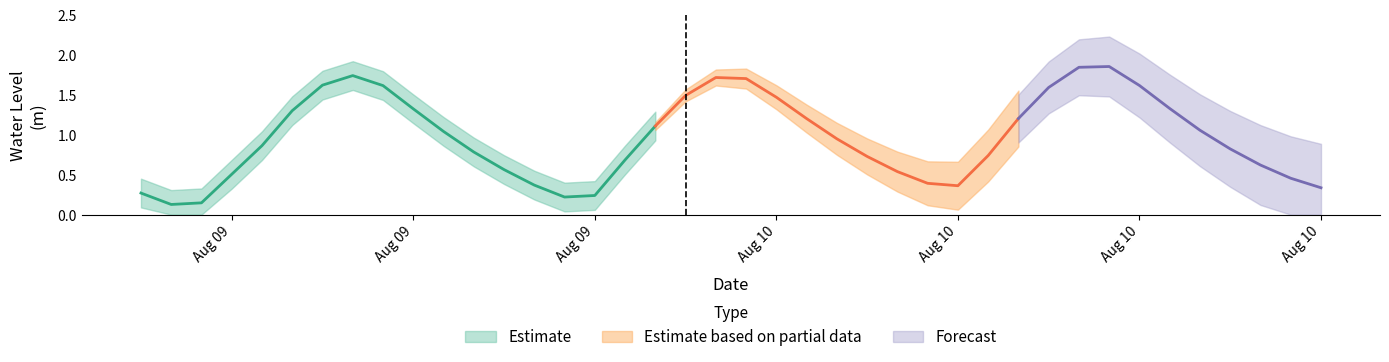

The value at 2024-08-09 11:00:00 is 0.5. True or false?

False